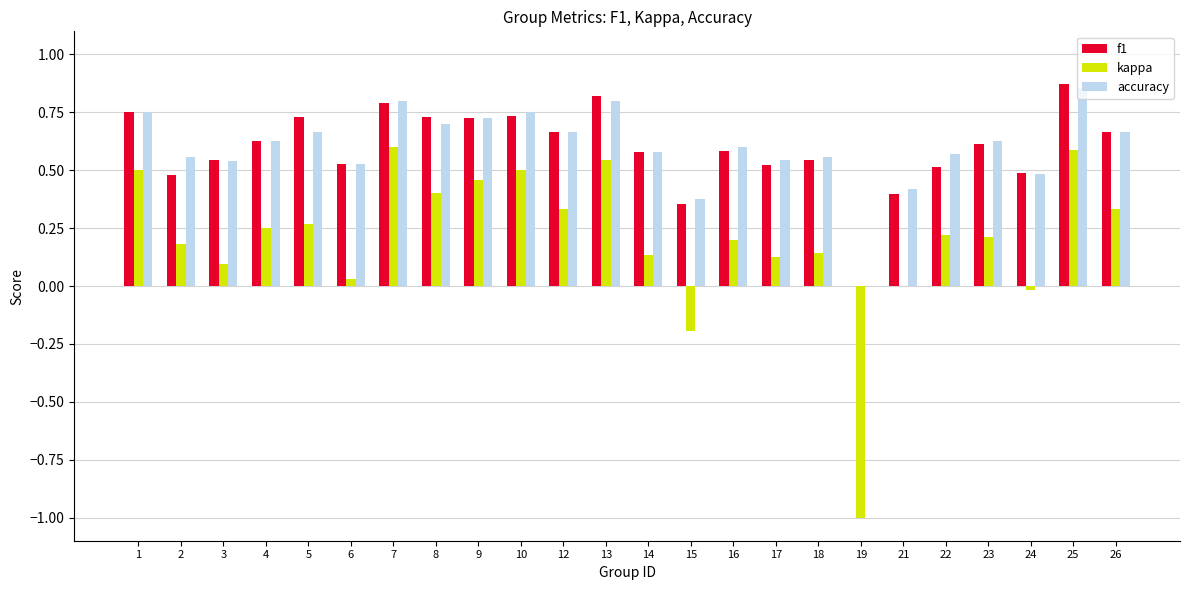

Which category has the highest value in the f1 series?

25